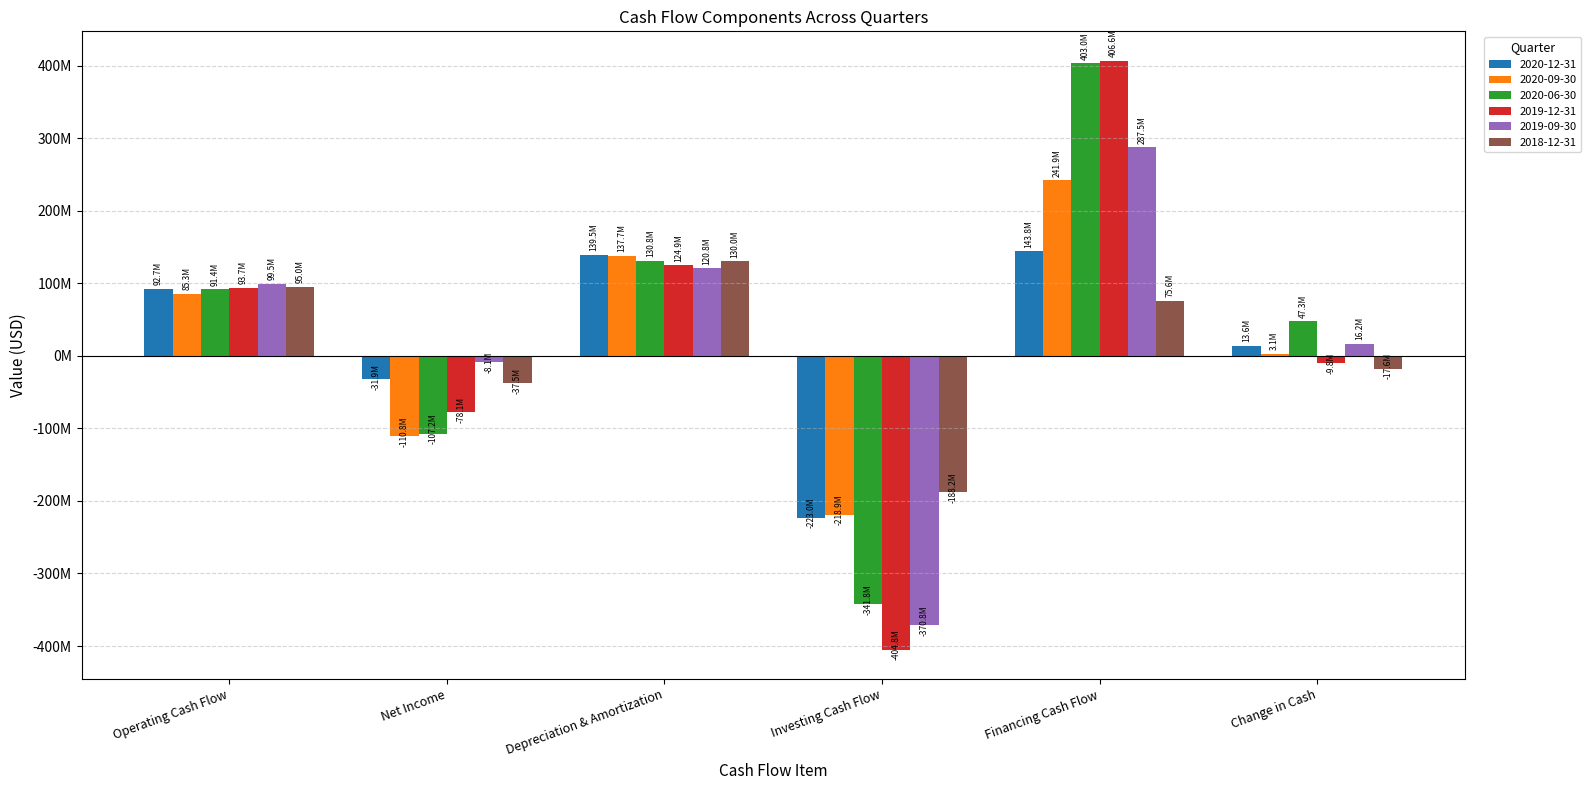

Which series has the largest range (max minus min)?

2019-12-31